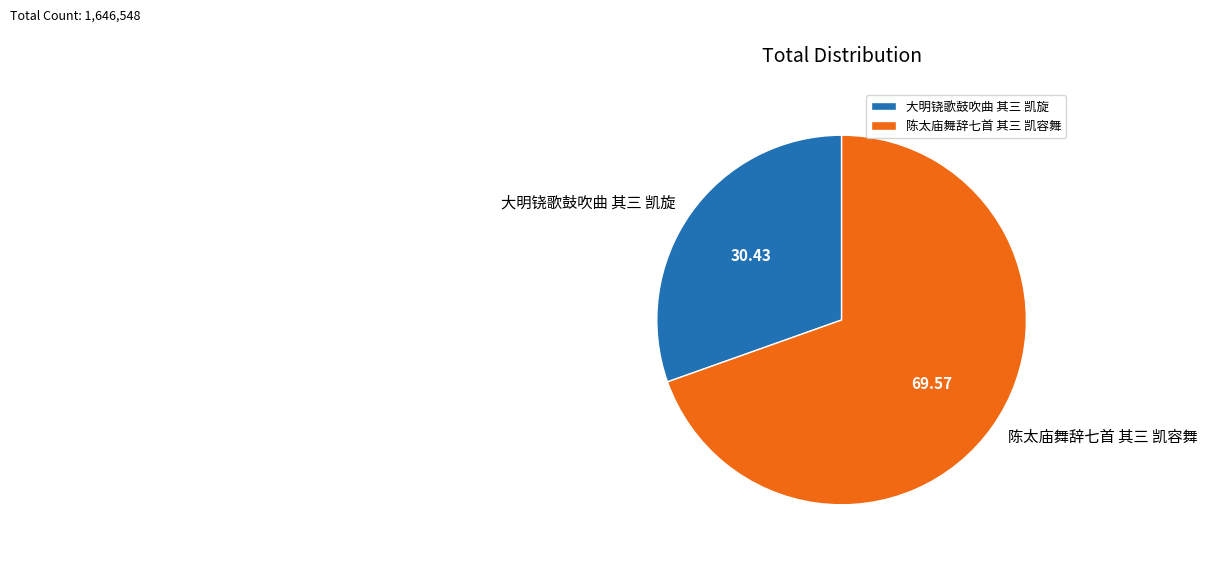

Between 大明铙歌鼓吹曲 其三 凯旋 and 陈太庙舞辞七首 其三 凯容舞, which is larger?

陈太庙舞辞七首 其三 凯容舞